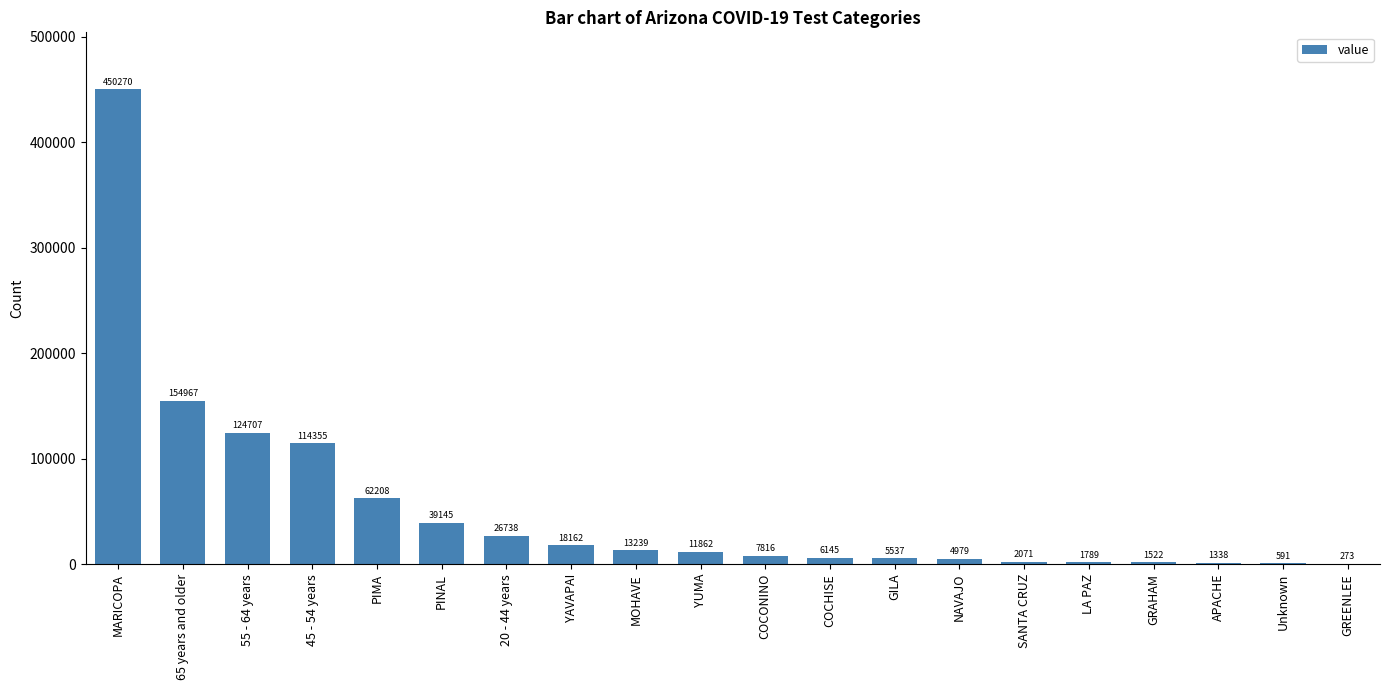

What is the sum of the values at APACHE and 55 - 64 years?

126045